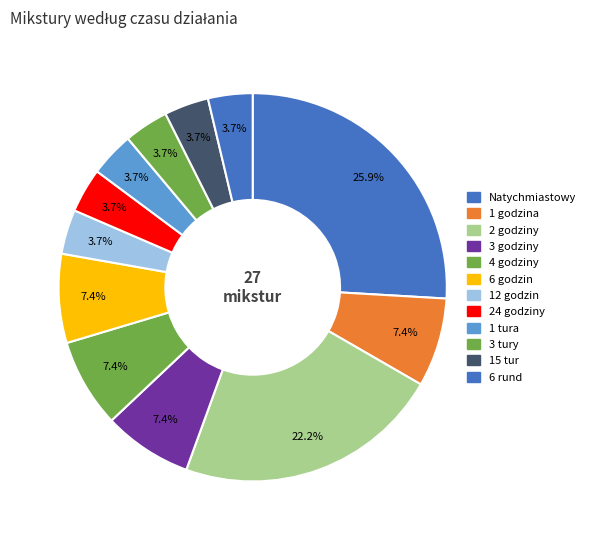

What percentage is NOT represented by 3 godziny?

92.6%